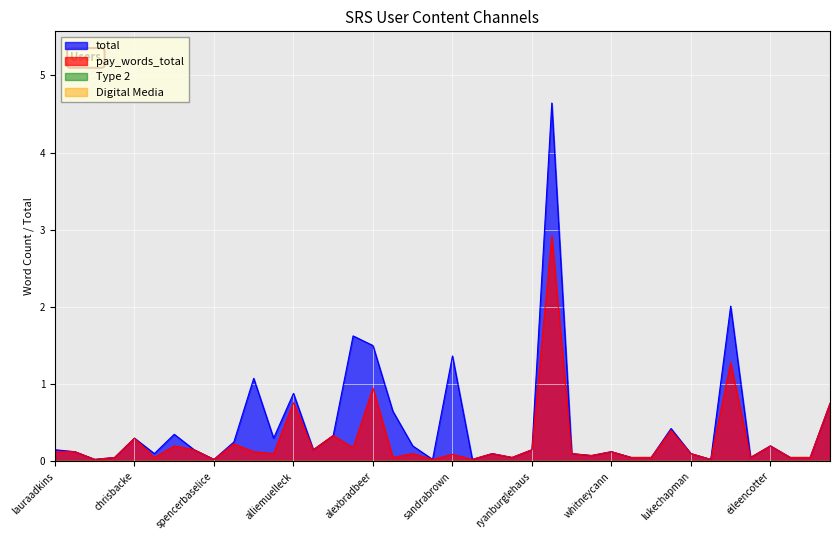

Which category has the highest value in the total series?

reneeannbutler